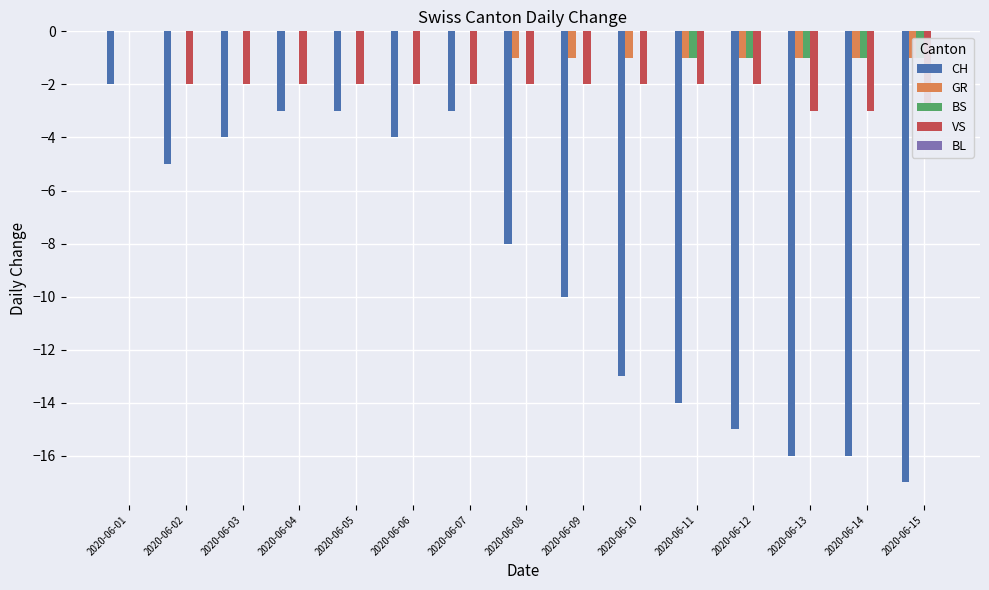

Reading right to left, what are all the values shown in this chart?

CH: -17	-16	-16	-15	-14	-13	-10	-8	-3	-4	-3	-3	-4	-5	-2
GR: -1	-1	-1	-1	-1	-1	-1	-1	0	0	0	0	0	0	0
BS: -1	-1	-1	-1	-1	0	0	0	0	0	0	0	0	0	0
VS: -3	-3	-3	-2	-2	-2	-2	-2	-2	-2	-2	-2	-2	-2	0
BL: 0	0	0	0	0	0	0	0	0	0	0	0	0	0	0